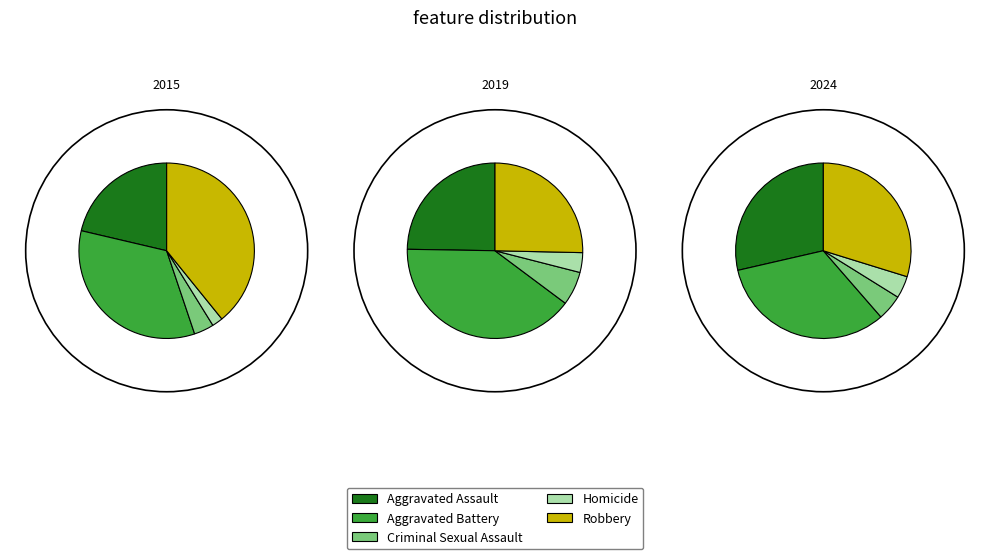

How many segments does this pie chart have?

5